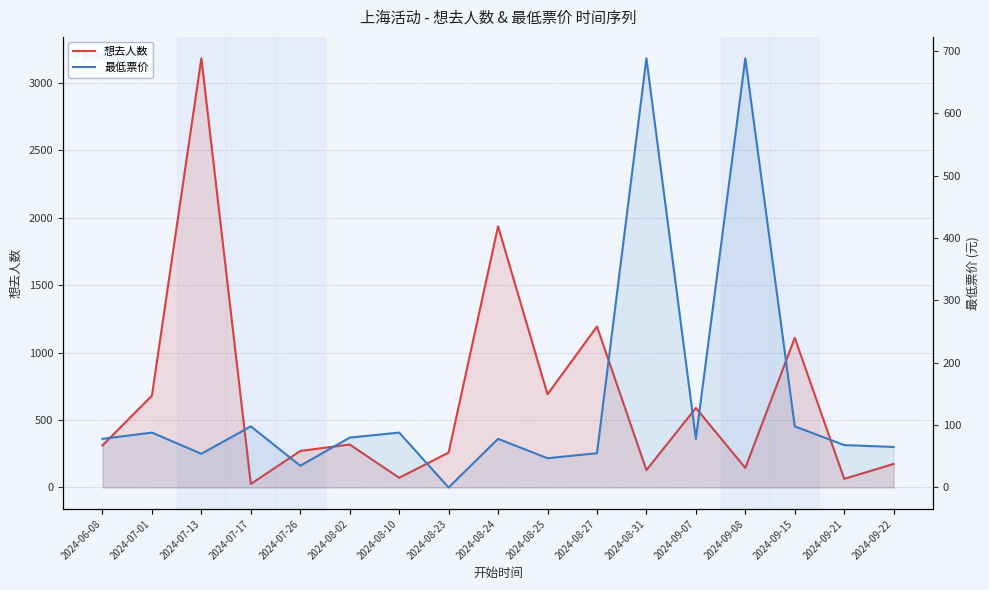

True or false: 想去人数 and 最低票价 cross at least once.

True